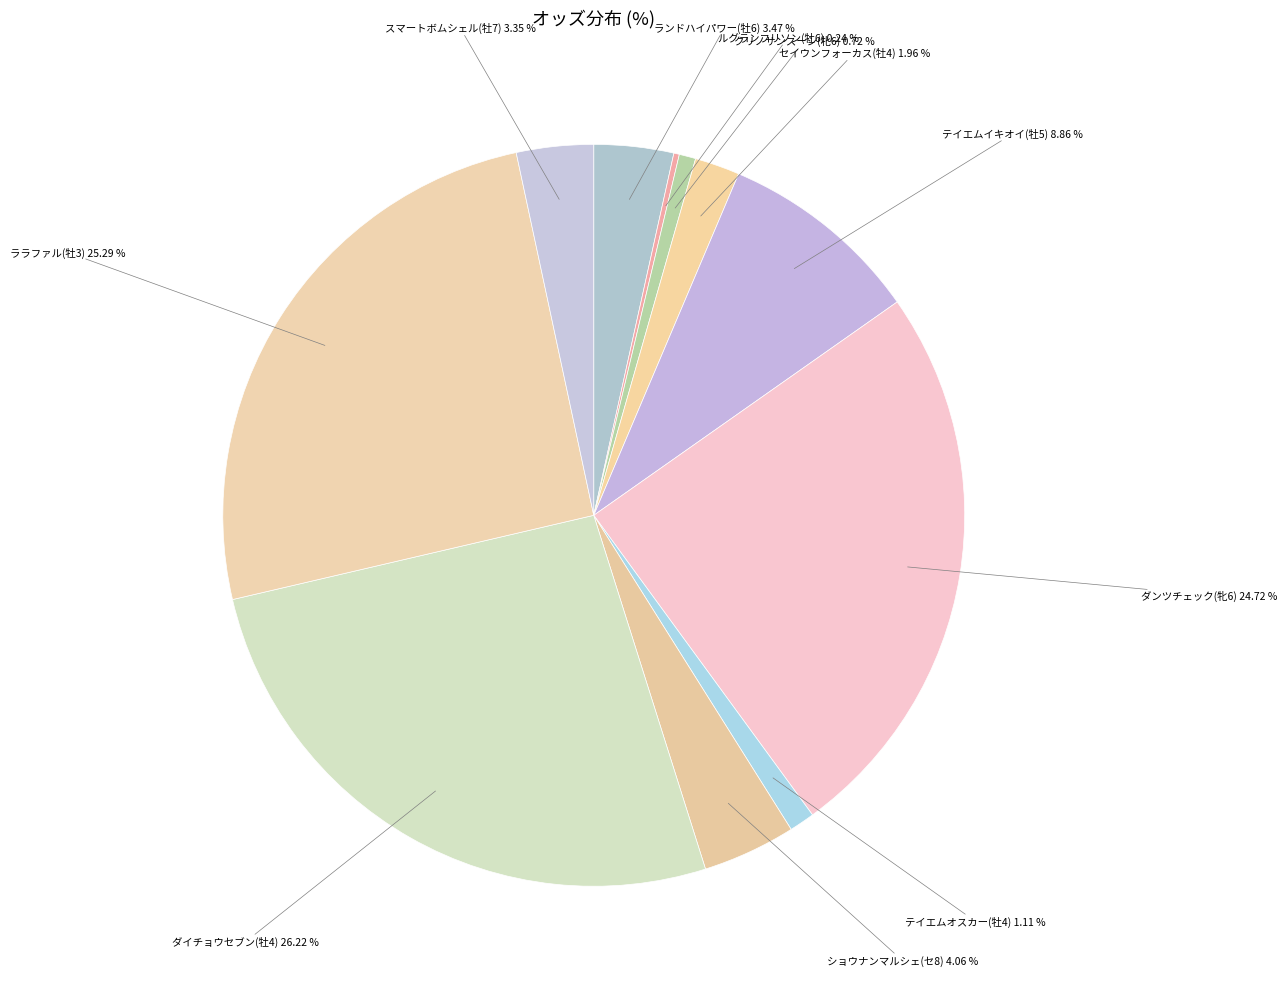

Does テイエムオスカー(牡4) represent more than half of the total?

No